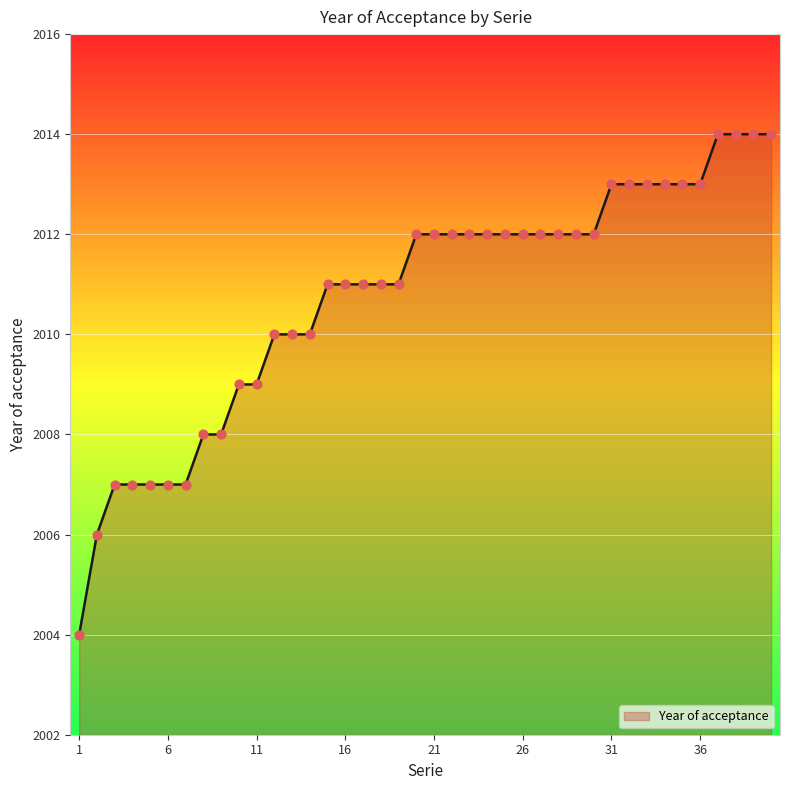

What is the greatest value displayed?

2014